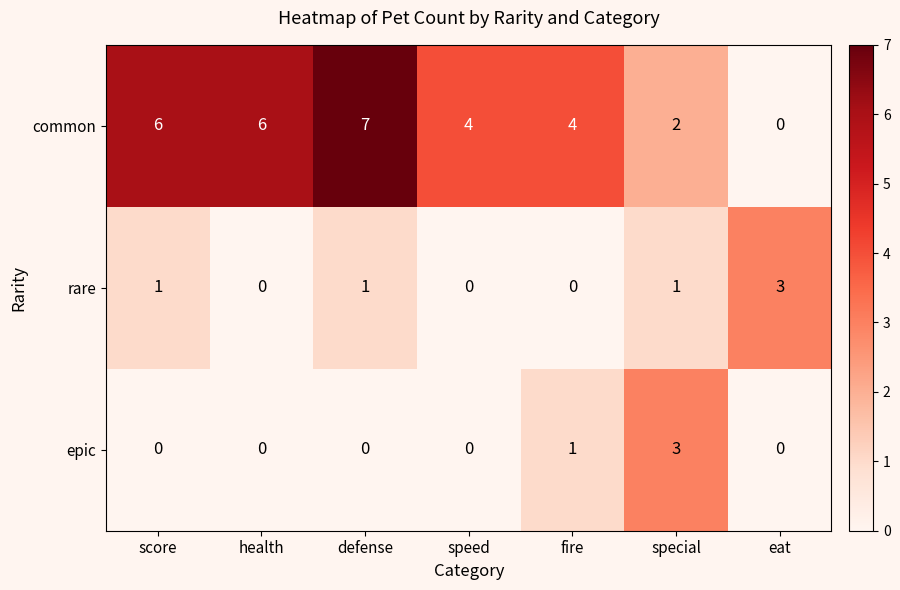

The value of epic at special is 3. True or false?

True